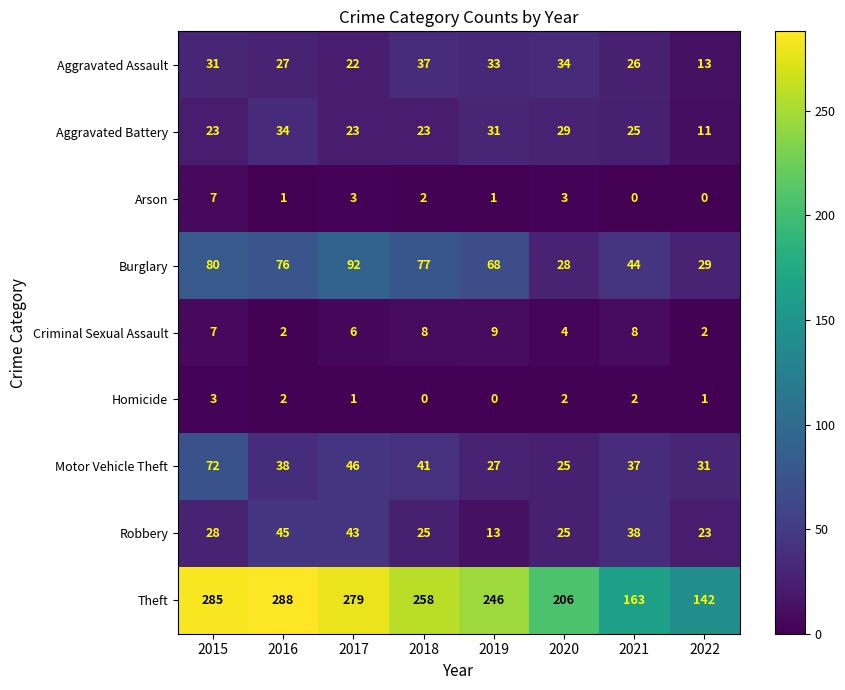

Which series has the largest range (max minus min)?

Theft